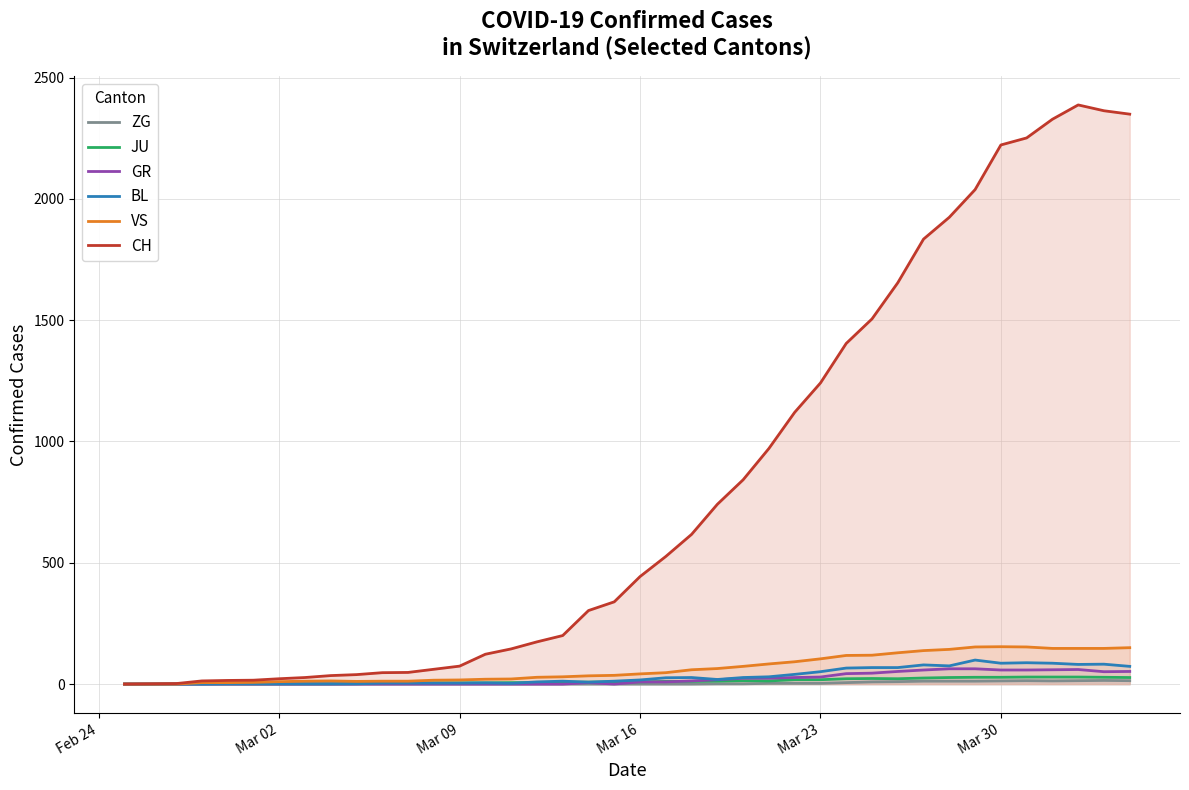

Which series has the largest range (max minus min)?

CH